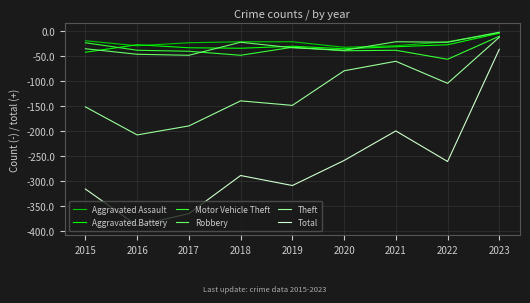

What is the total value across all series at 2022?

-496